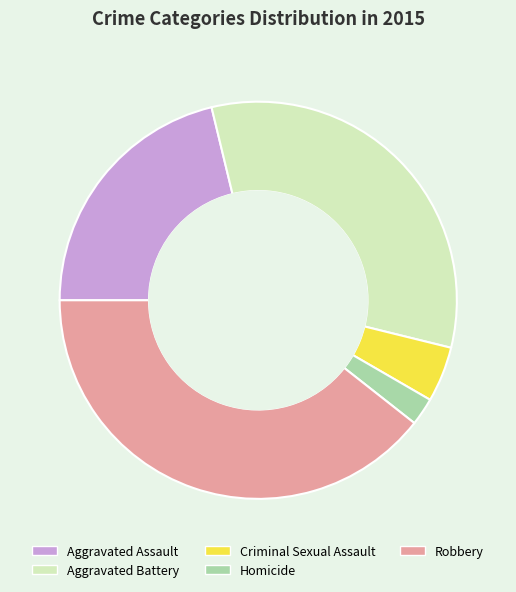

Which category has the smallest portion of the pie?

Homicide